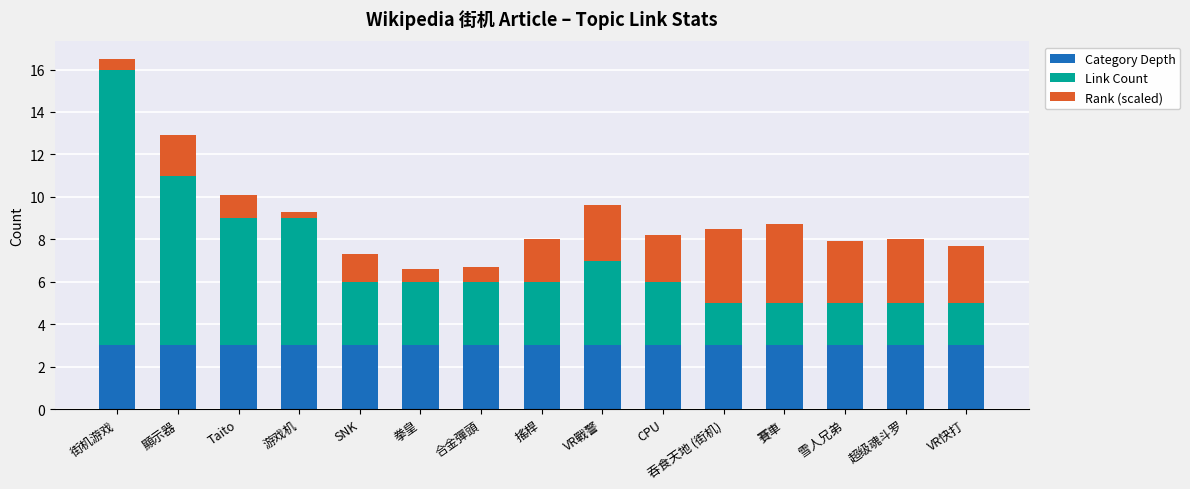

True or false: Category Depth has a value of 3.0 at 超级魂斗罗.

True